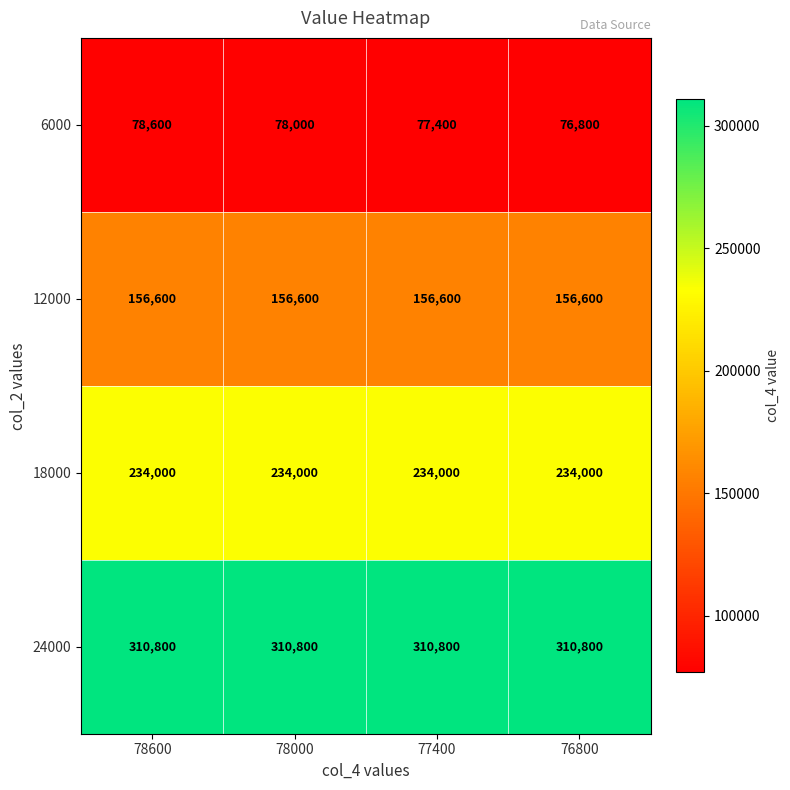

How many distinct data groups are displayed?

4